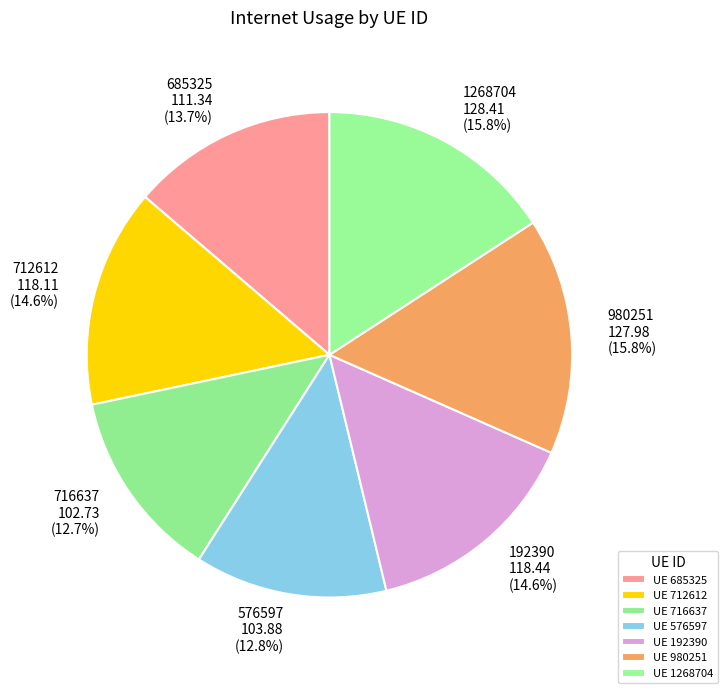

Is it true that 576597 is 13% of the pie?

True